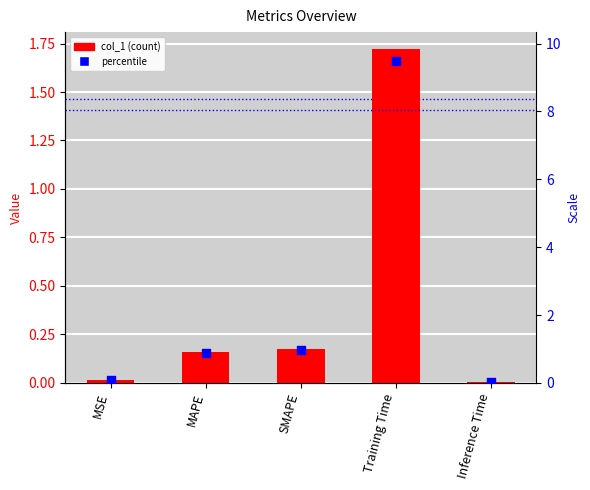

Is the value of col_1 at MAPE greater than the value of percentile at SMAPE?

No